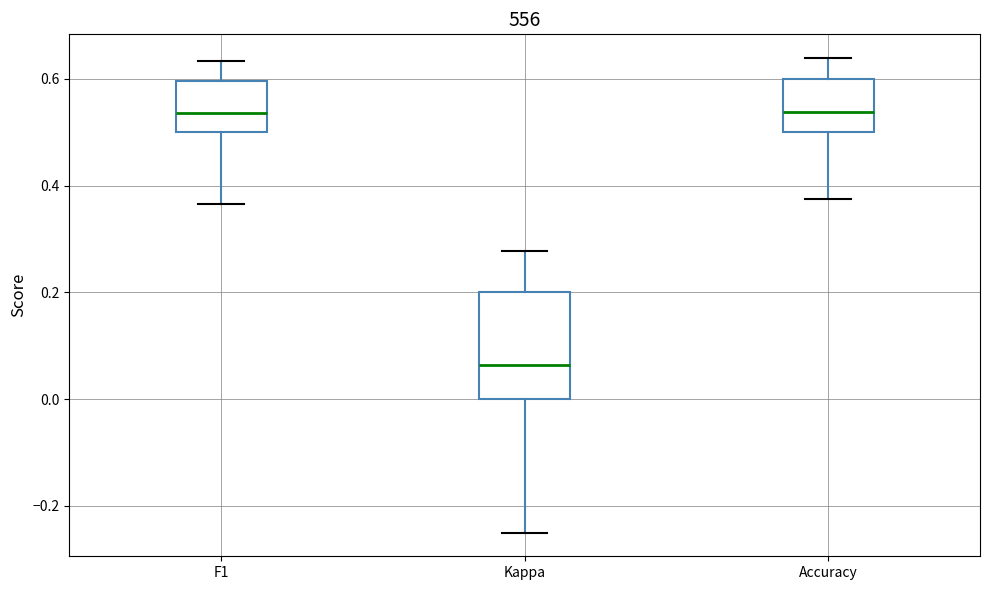

Reading left to right, read every box against the y-axis: the position of its median line, the range the box covers, and the ends of its whiskers. The values are not printed on the chart, so give them approximately, as read against the axis.

F1: median 0.54, box 0.50 to 0.60, whiskers 0.36 to 0.64
Kappa: median 0.06, box 0.00 to 0.20, whiskers -0.24 to 0.28
Accuracy: median 0.54, box 0.50 to 0.60, whiskers 0.38 to 0.64